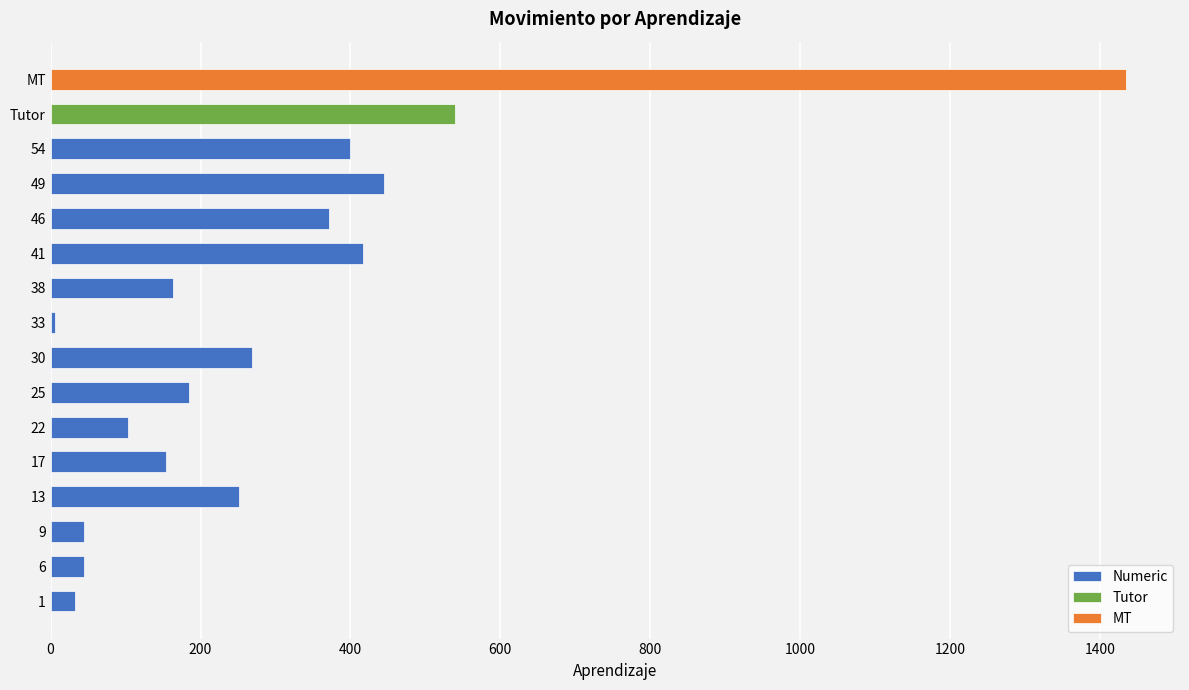

The value of Numeric at 6 is 45. True or false?

True